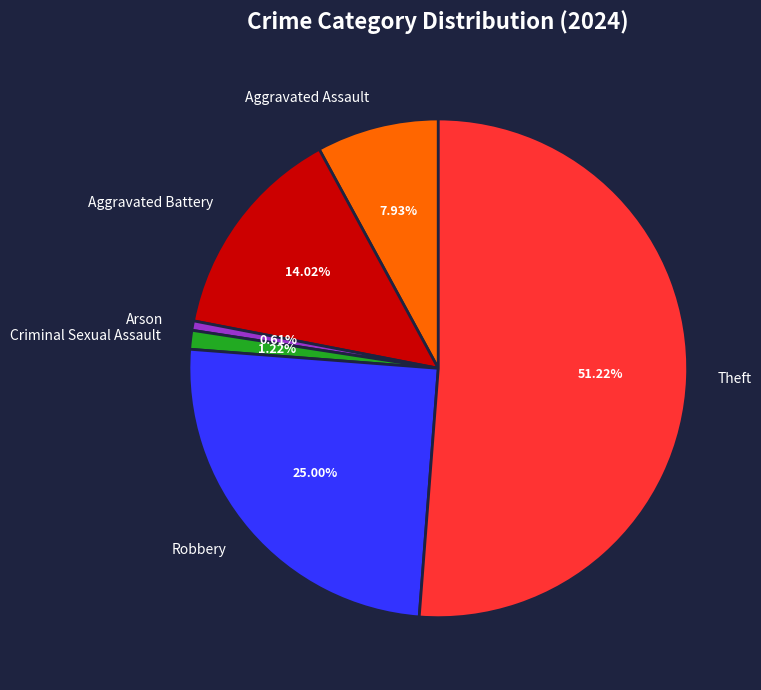

To the nearest percent, what portion does Criminal Sexual Assault represent?

1%